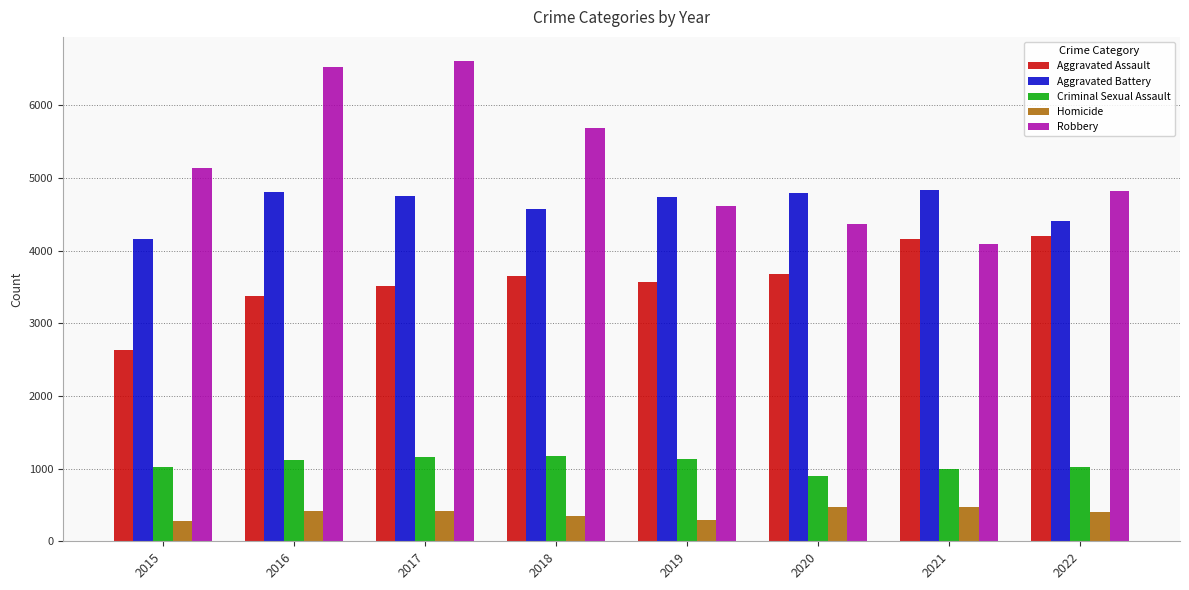

Is it true that Aggravated Battery equals 1376 at 2016?

False